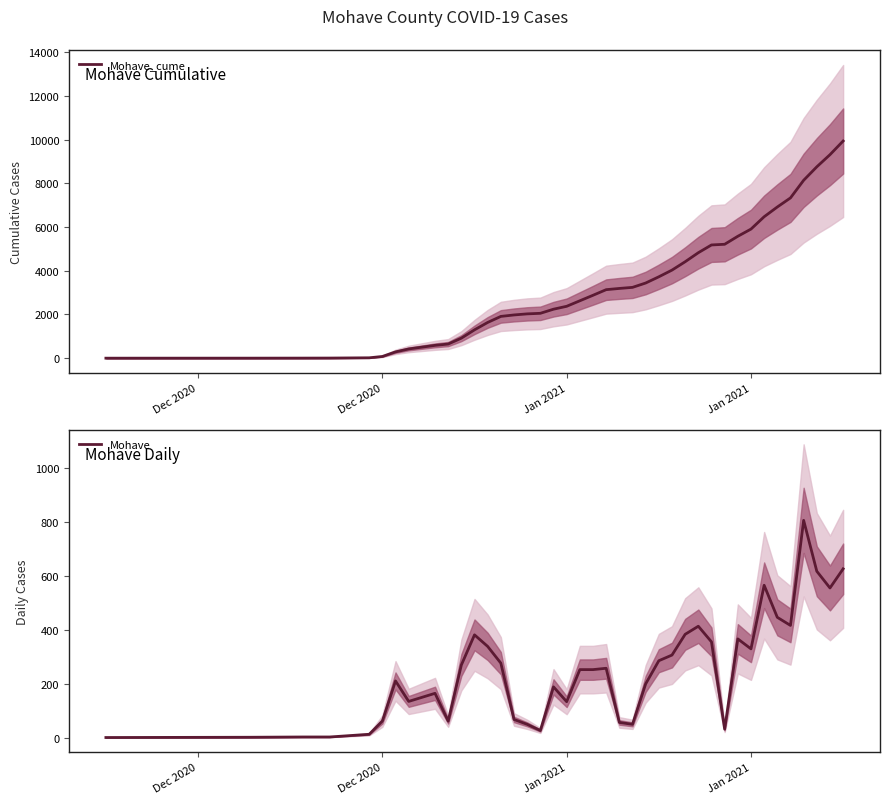

How many data points in Mohave are above 252?

19